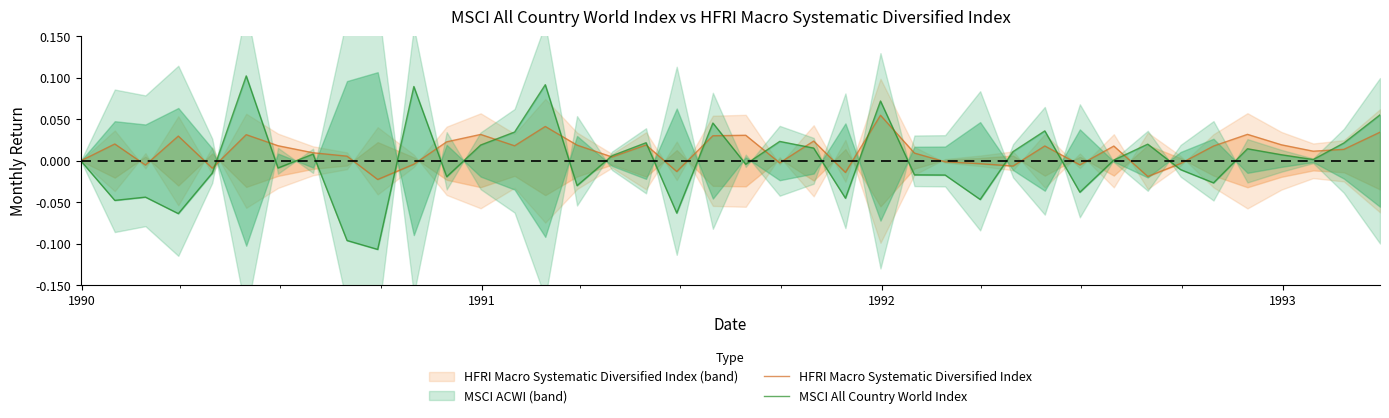

How many data points does each series have?

40